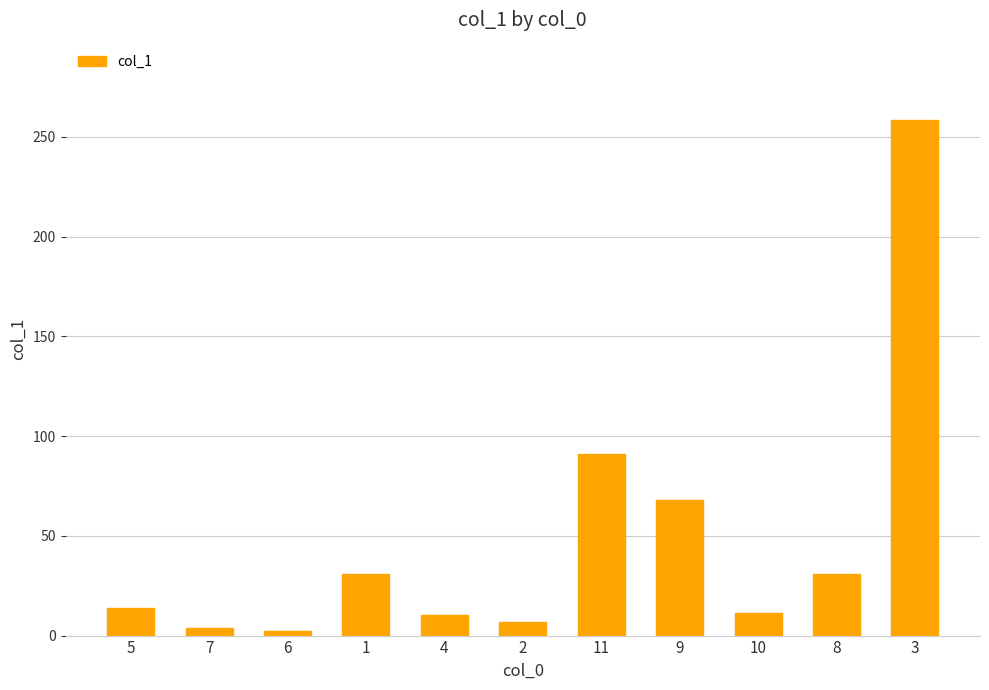

Approximately how many times larger is the value at 11 compared to 2?

13.6